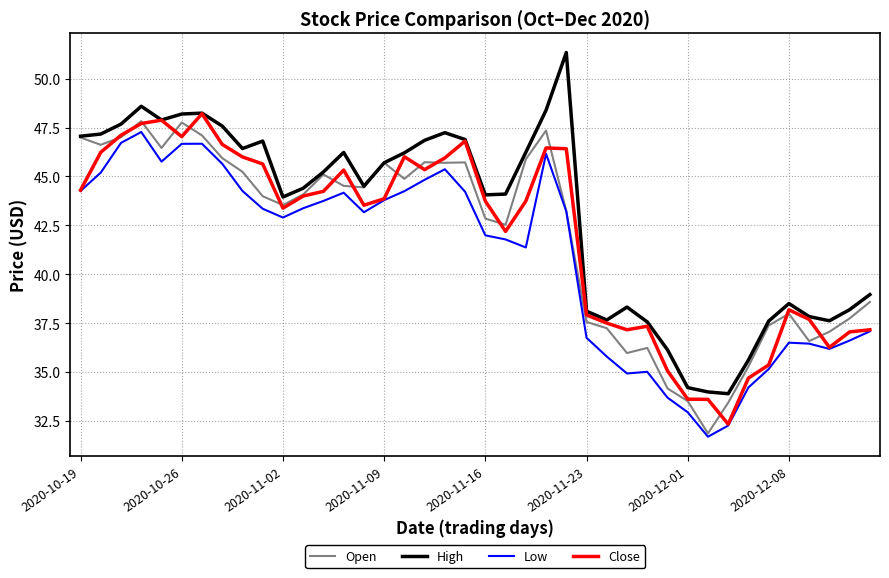

True or false: High and Low cross at least once.

False